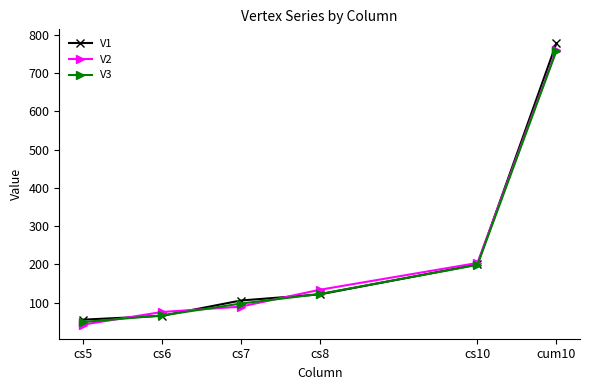

What is the label of the 5th point from the right?

cs6